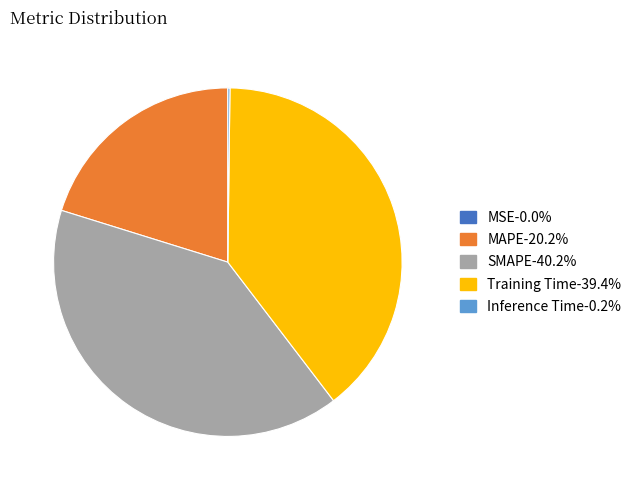

Does MAPE represent more than half of the total?

No